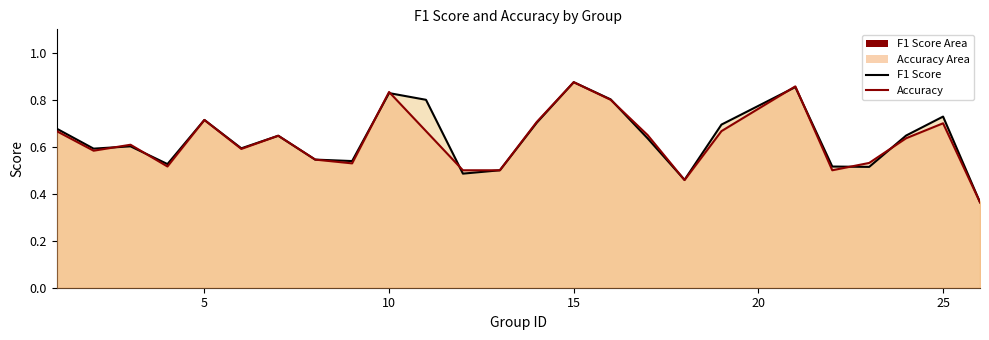

At which category is the sum across all series the highest?

15